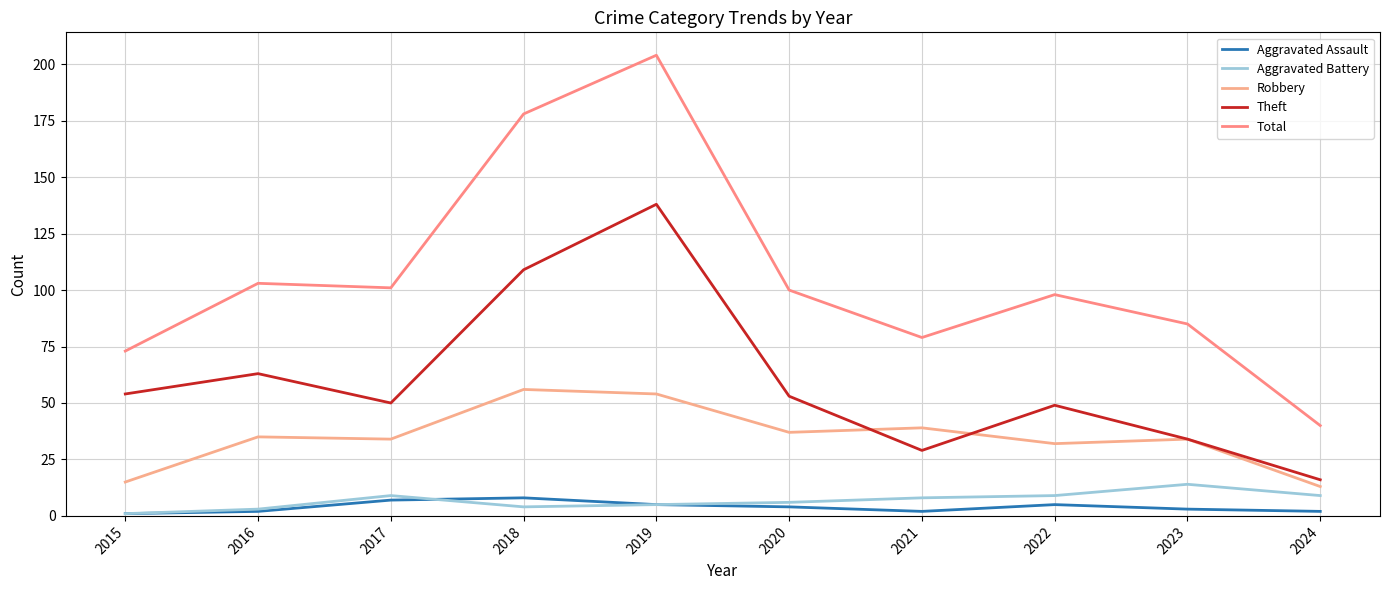

The Aggravated Battery series shows 1 at 2019. True or false?

False